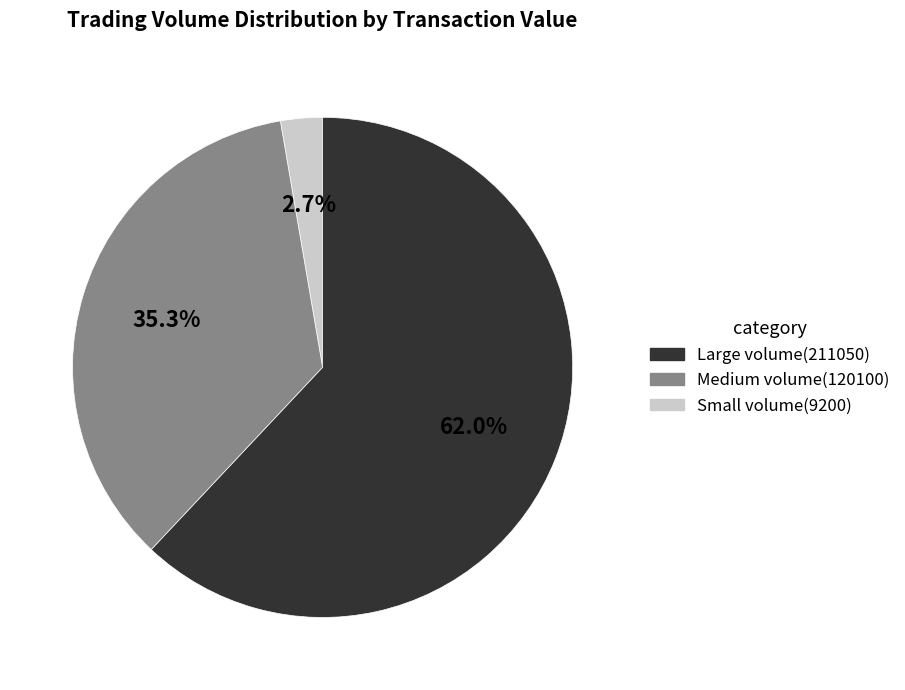

Is there a majority slice in this chart?

Yes